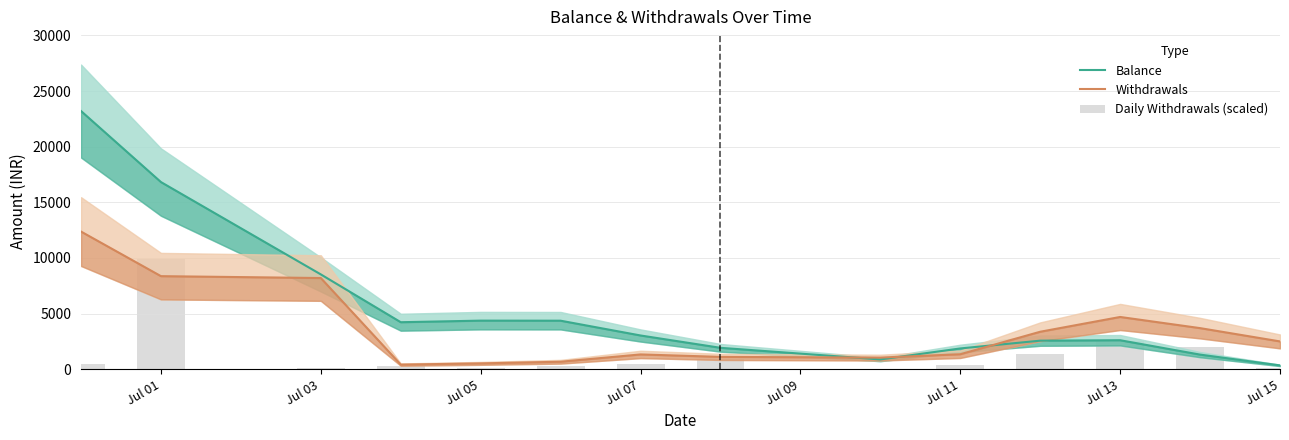

List the series in order of their peak value, highest first.

Balance, Withdrawals, Daily Withdrawals (scaled)